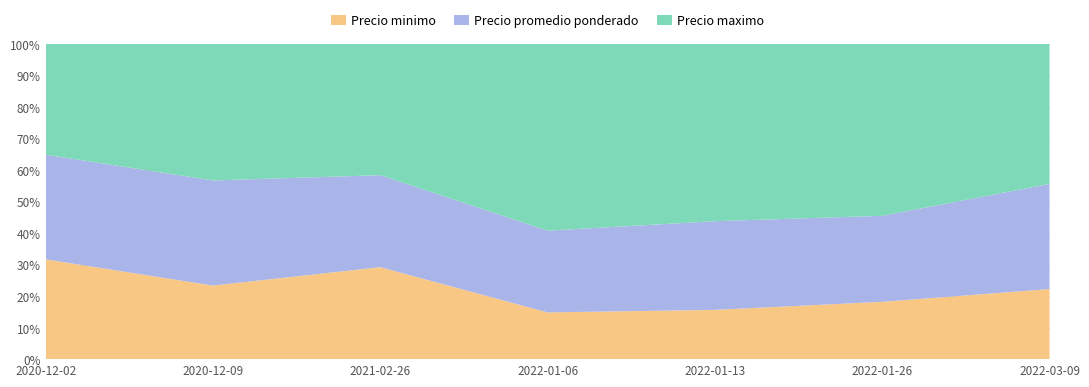

Reading left to right, list all the values displayed in this chart.

Precio minimo: 900	700	700	200	250	300	500
Precio promedio ponderado: 944	1000	700	350	450	450	750
Precio maximo: 1000	1300	1000	800	900	900	1000